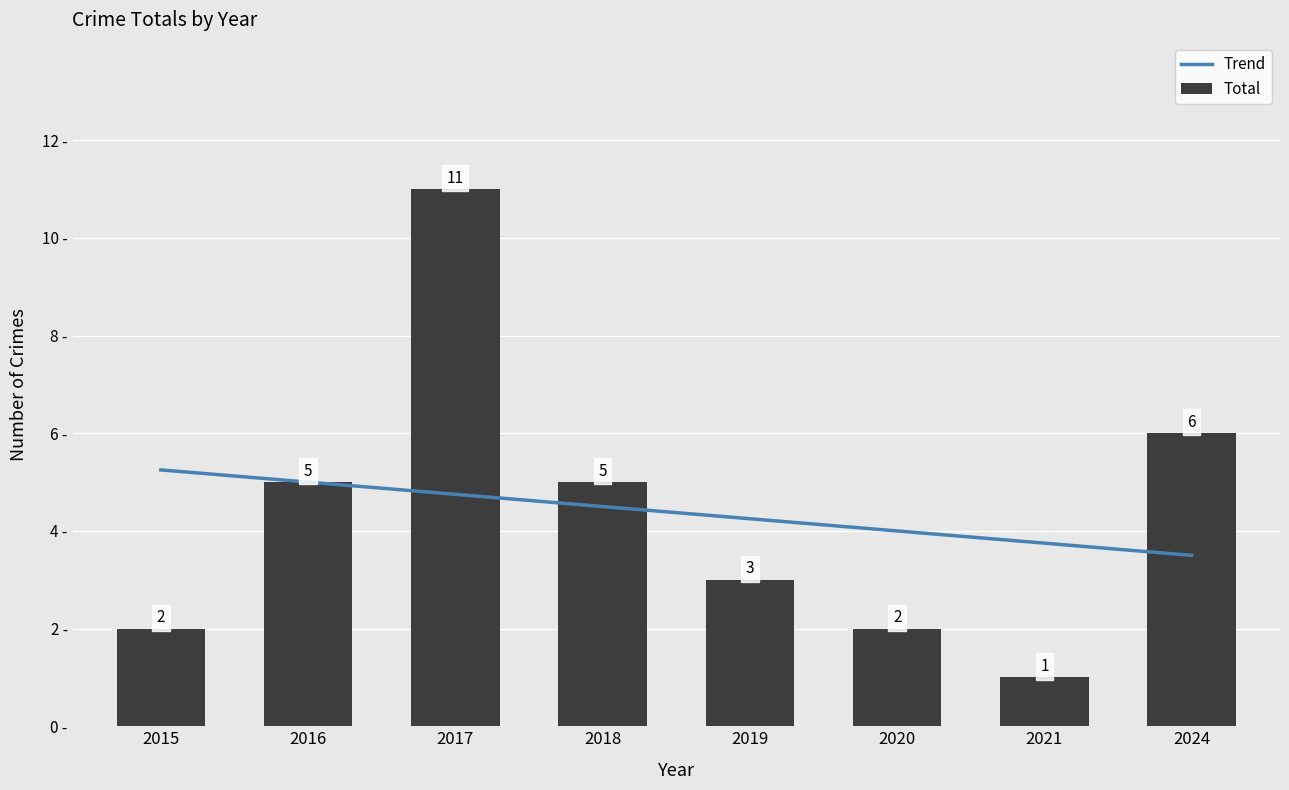

How many data points are less than 5?

4